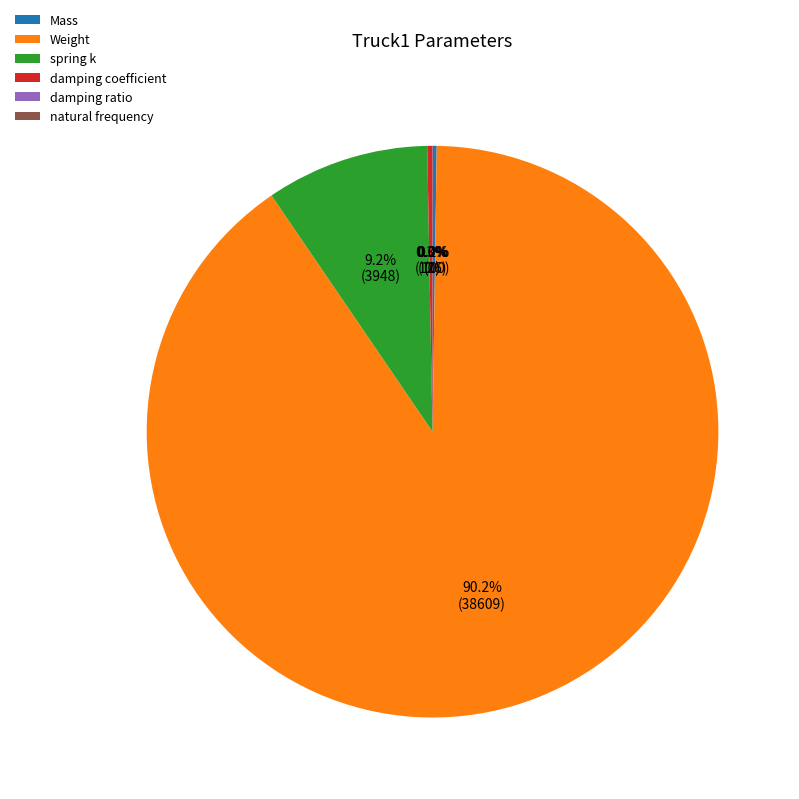

True or false: damping coefficient accounts for 14% of the total.

False